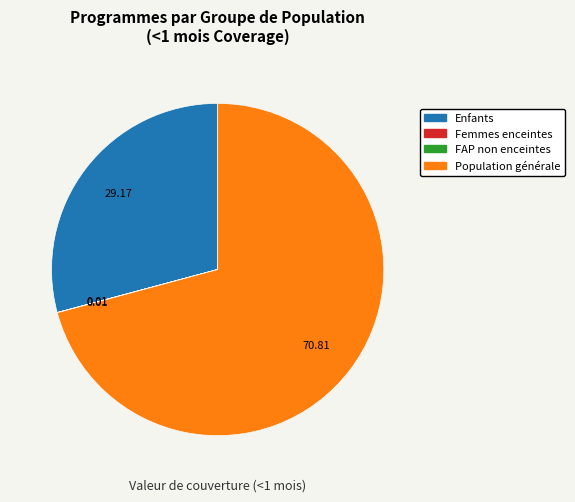

Is there a majority slice in this chart?

Yes